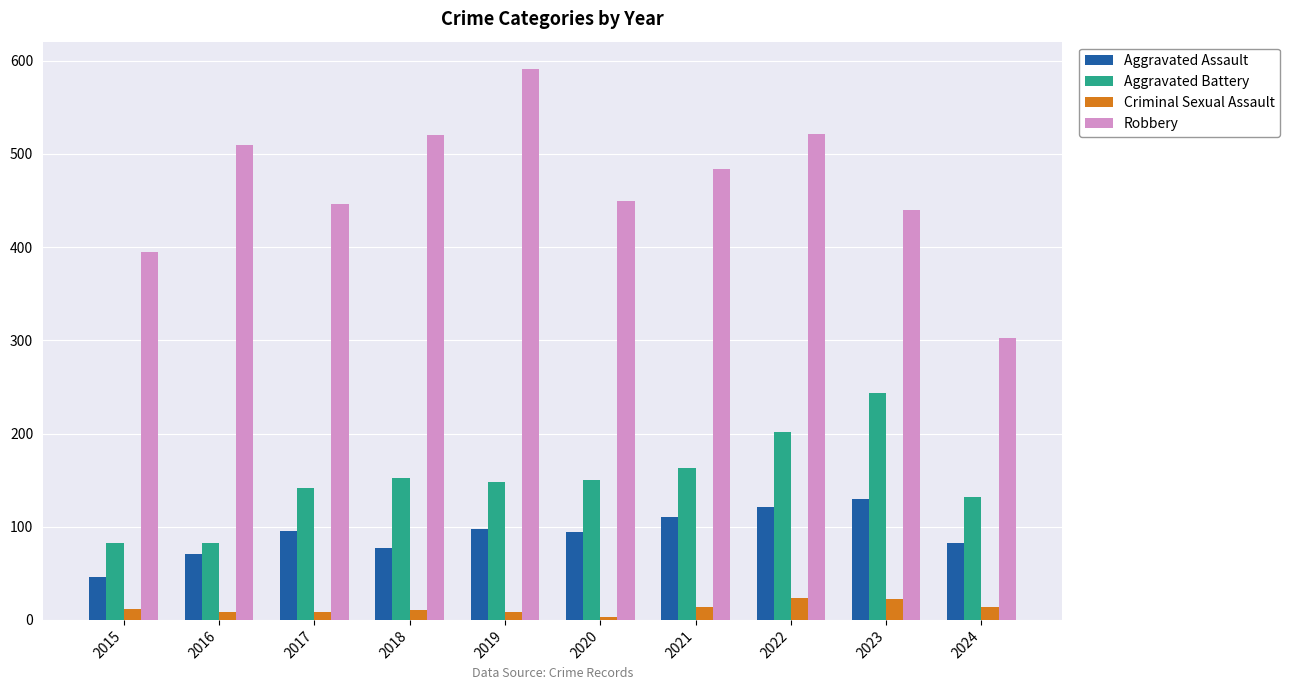

How many bars are there in each group?

4